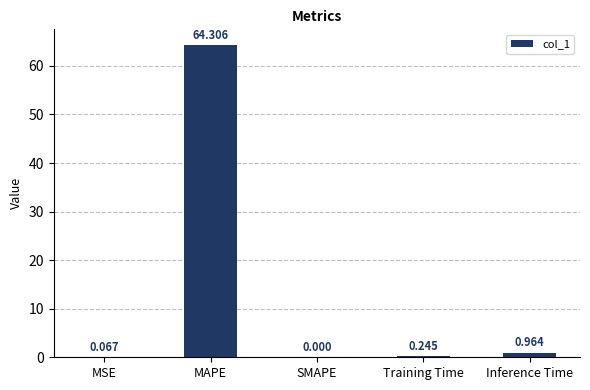

What is the greatest value displayed?

64.3